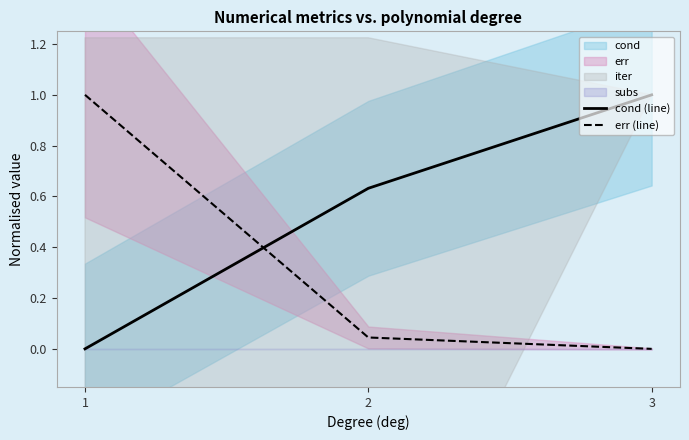

Which series has the widest spread of values?

cond (line)